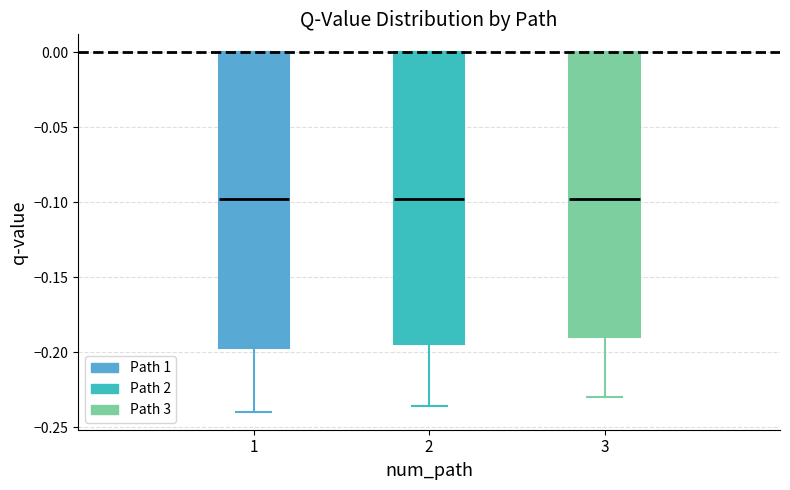

Where does the median line of the box at x = 1 sit on the y-axis? The values are not printed on the chart, so give them approximately, as read against the axis.

-0.100